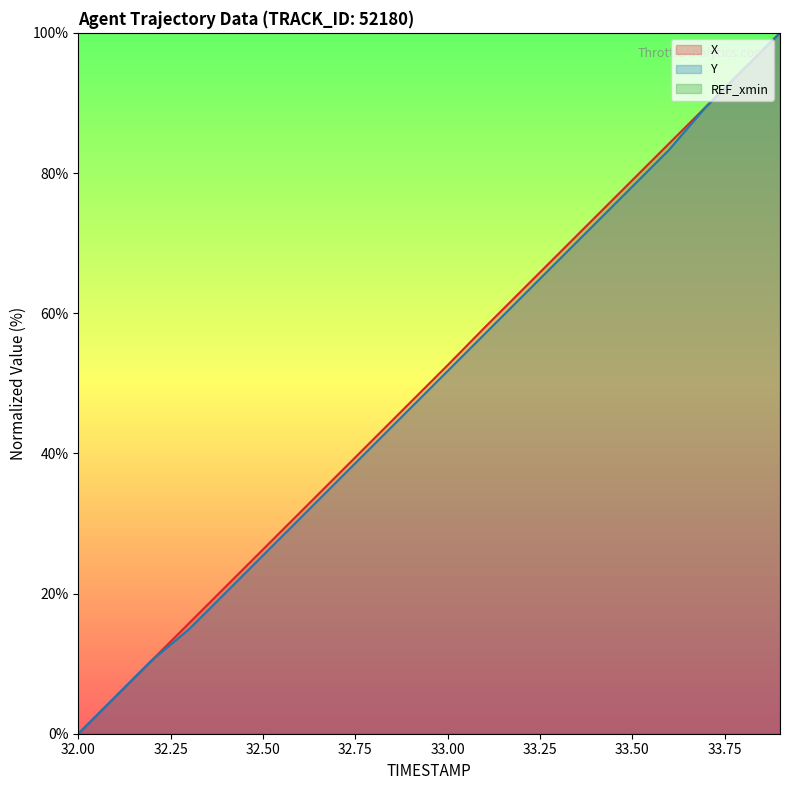

What is the value of the Y point at the 3rd from the left?

10.5